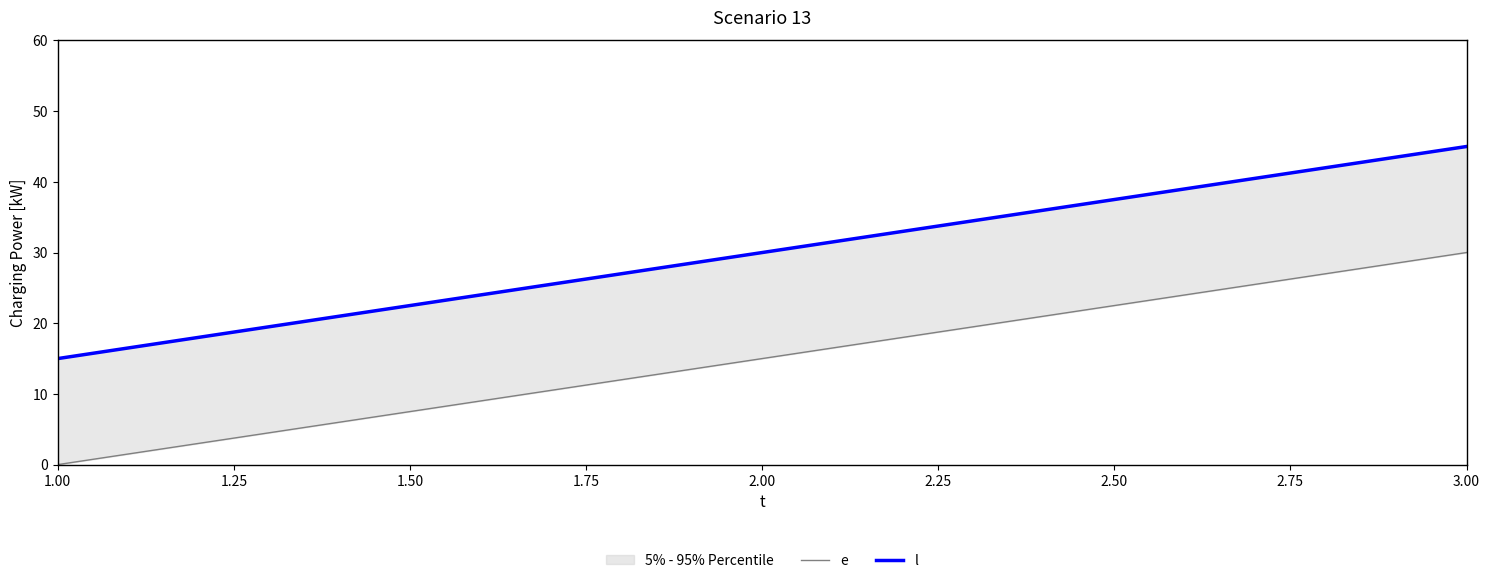

Does the chart display data point markers on the line(s)?

No